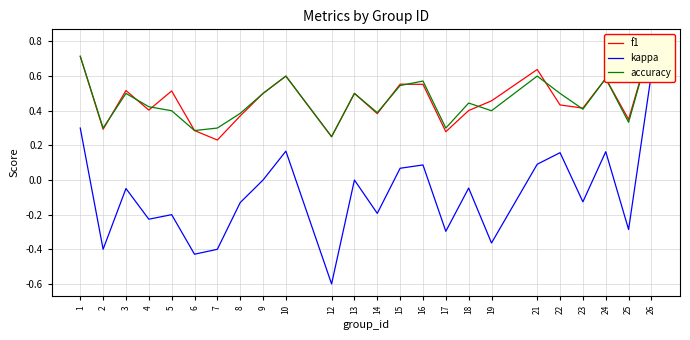

Read the kappa value at 14.

-0.2